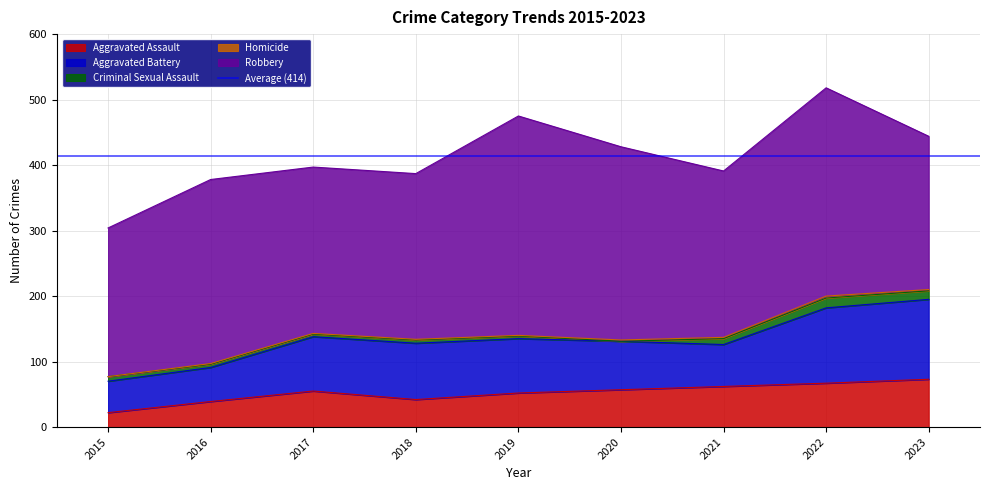

The Aggravated Assault series shows 80 at 2017. True or false?

False